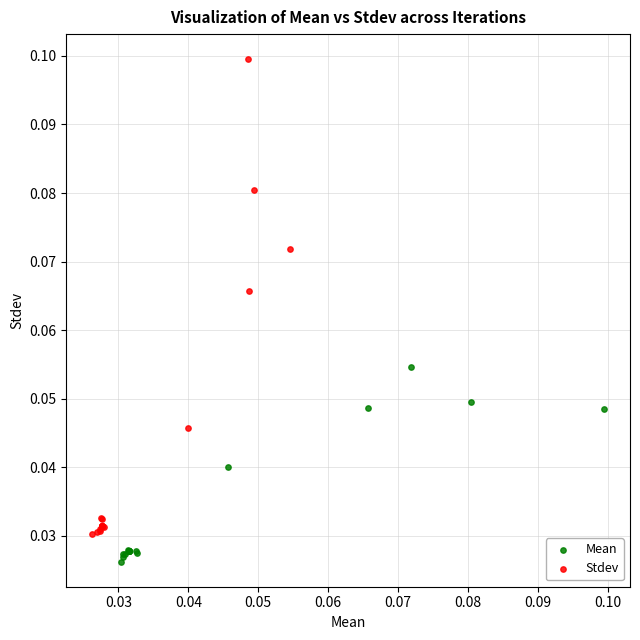

Which series has the largest Y range (max minus min)?

Stdev